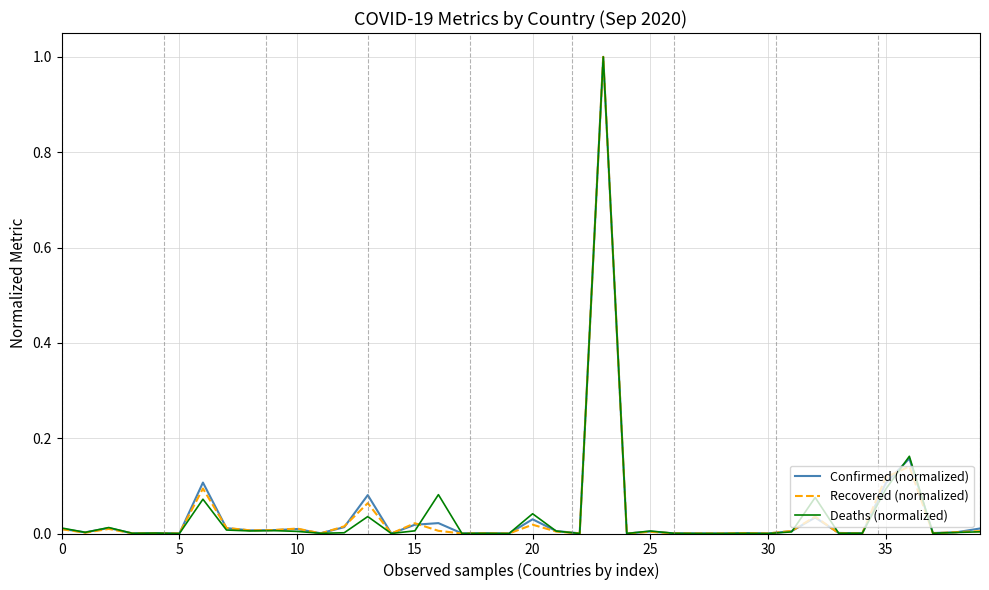

What is the greatest value displayed?

1.0